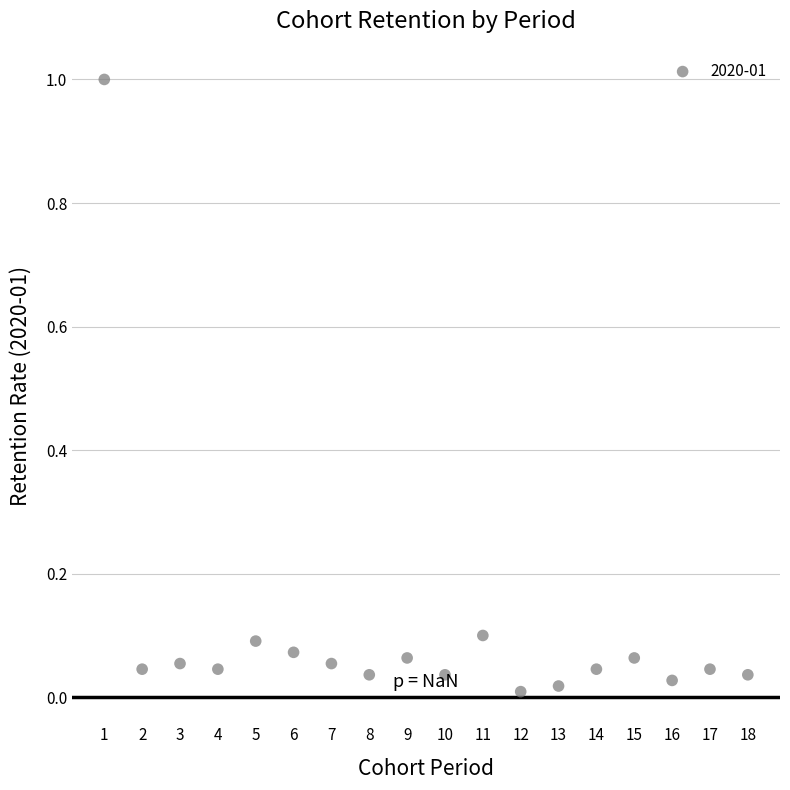

What is the range of Y values (max minus min)?

1.0